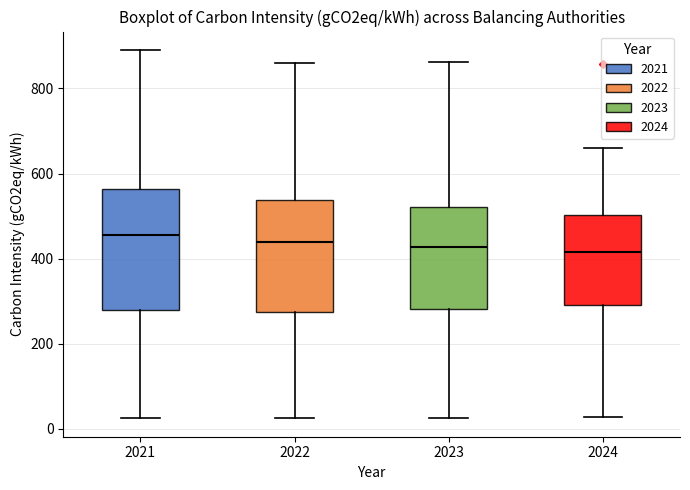

Reading left to right, transcribe this box plot: for each box, give where its median line is, the range the box spans, and where its two whiskers end, as read against the y-axis. The values are not printed on the chart, so give them approximately, as read against the axis.

2021: median 460, box 280 to 560, whiskers 20 to 900
2022: median 440, box 280 to 540, whiskers 20 to 860
2023: median 420, box 280 to 520, whiskers 20 to 860
2024: median 420, box 300 to 500, whiskers 20 to 660